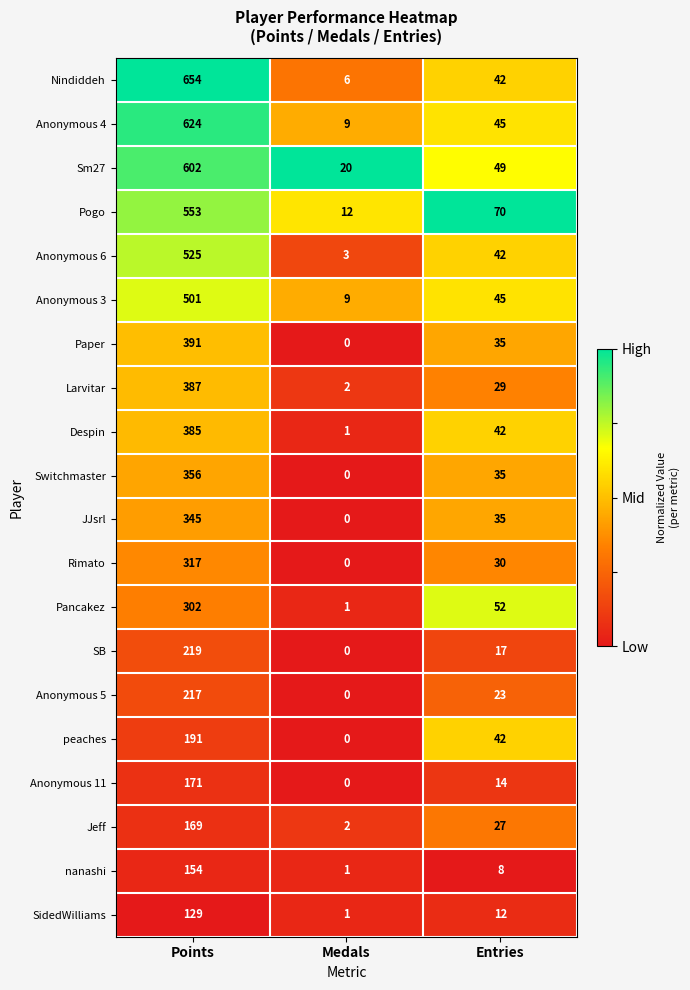

List the series in order of their peak value, lowest first.

SidedWilliams, nanashi, Jeff, Anonymous 11, peaches, Anonymous 5, SB, Pancakez, Rimato, JJsrl, Switchmaster, Despin, Larvitar, Paper, Anonymous 3, Anonymous 6, Pogo, Sm27, Anonymous 4, Nindiddeh